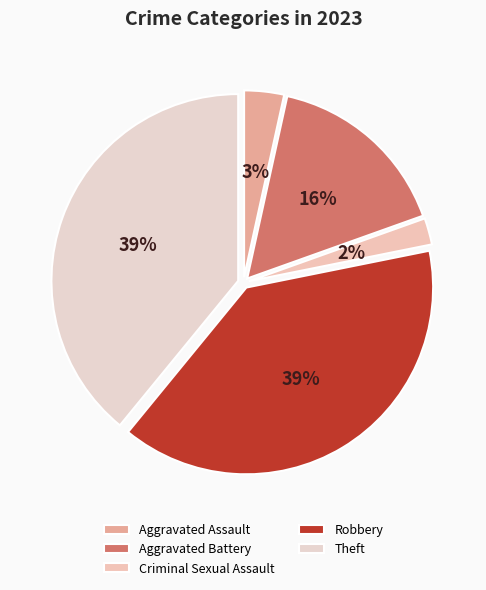

Which slice is the largest?

Robbery